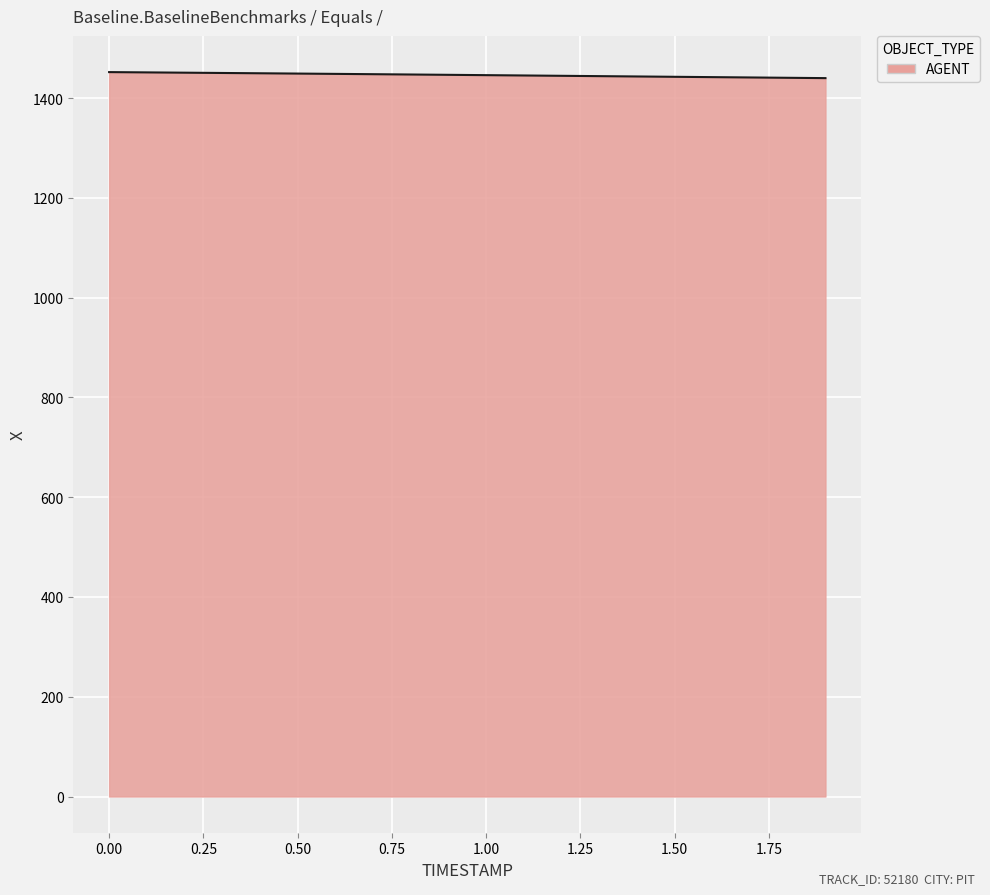

What is the difference between the maximum and minimum values?

12.1